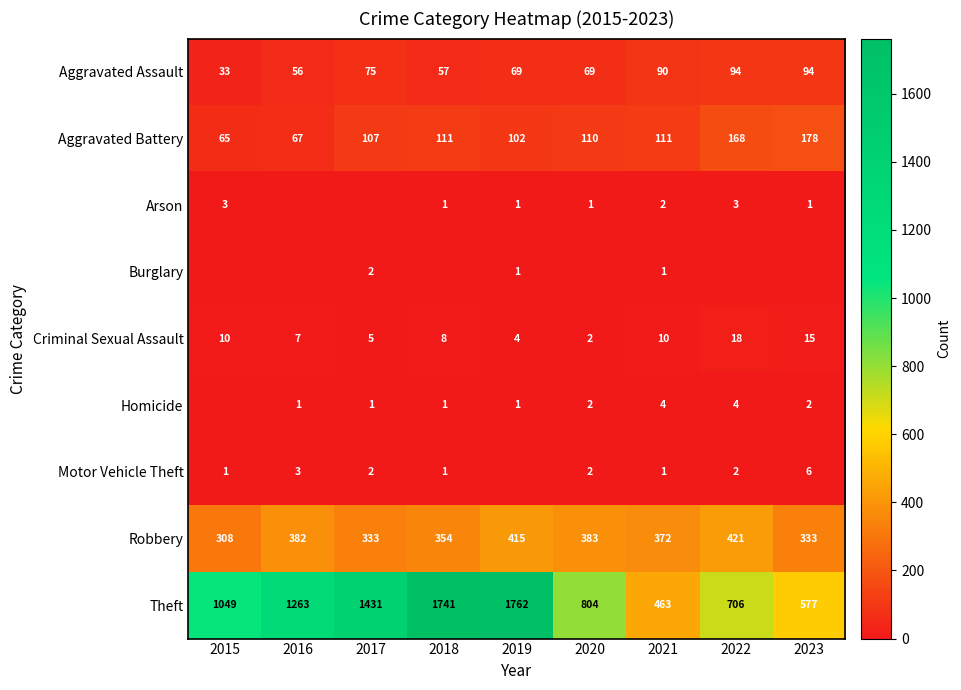

What is the highest value of the Aggravated Battery series?

178